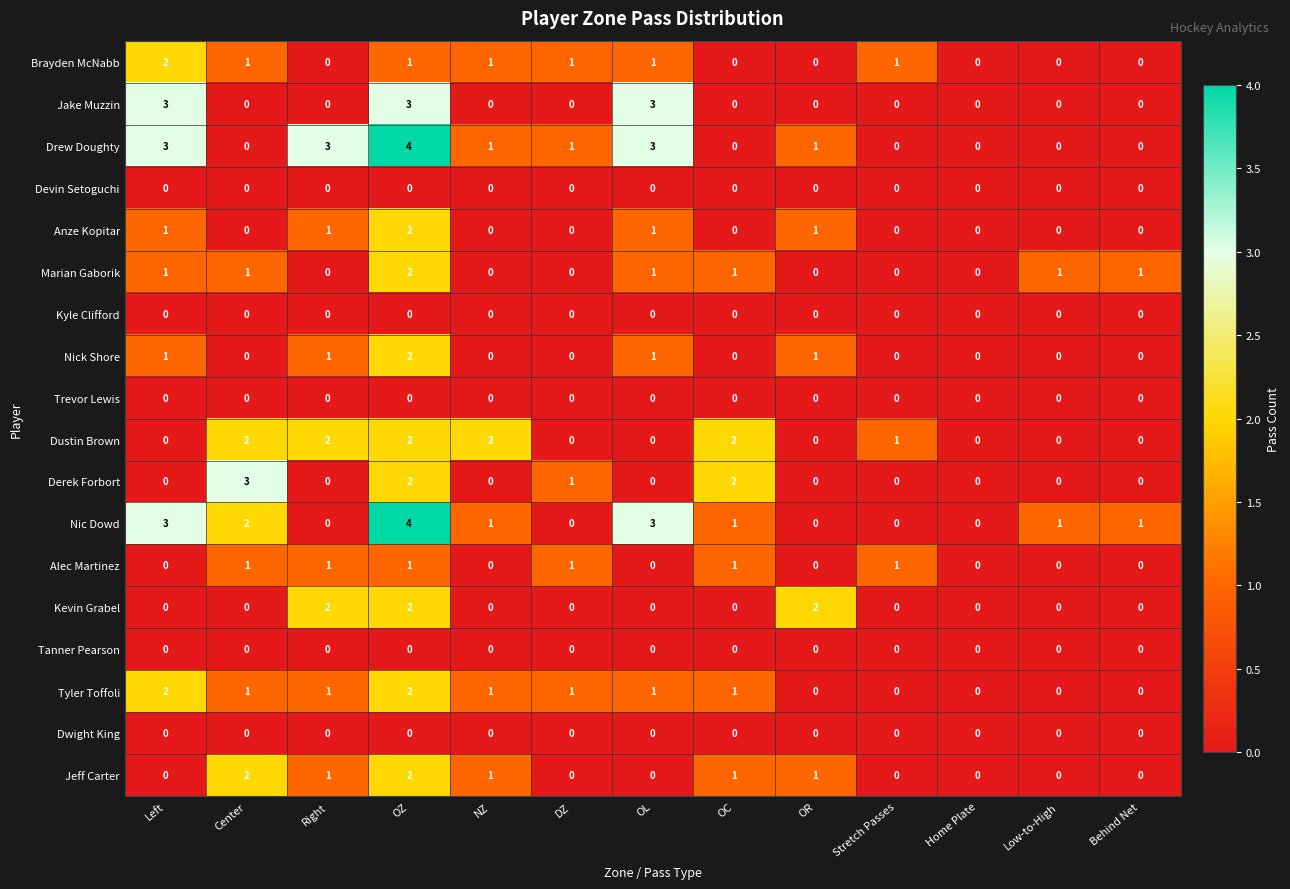

Between OZ and DZ, which series saw the biggest shift?

Nic Dowd